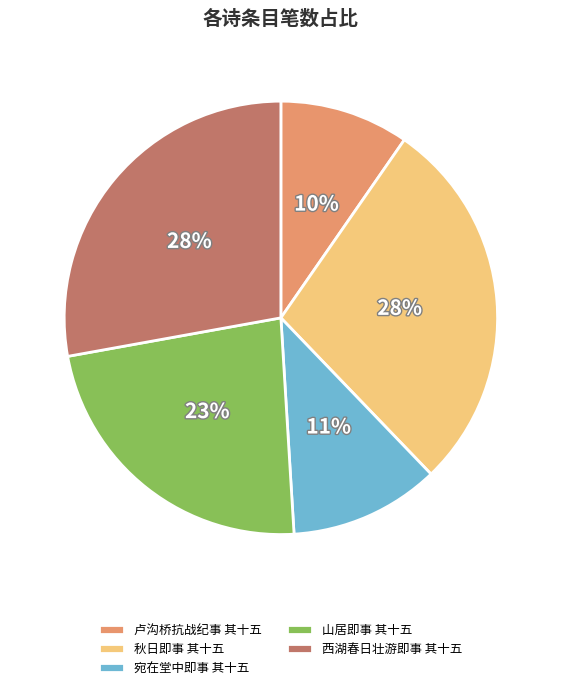

Is there any slice that represents more than half of the pie?

No